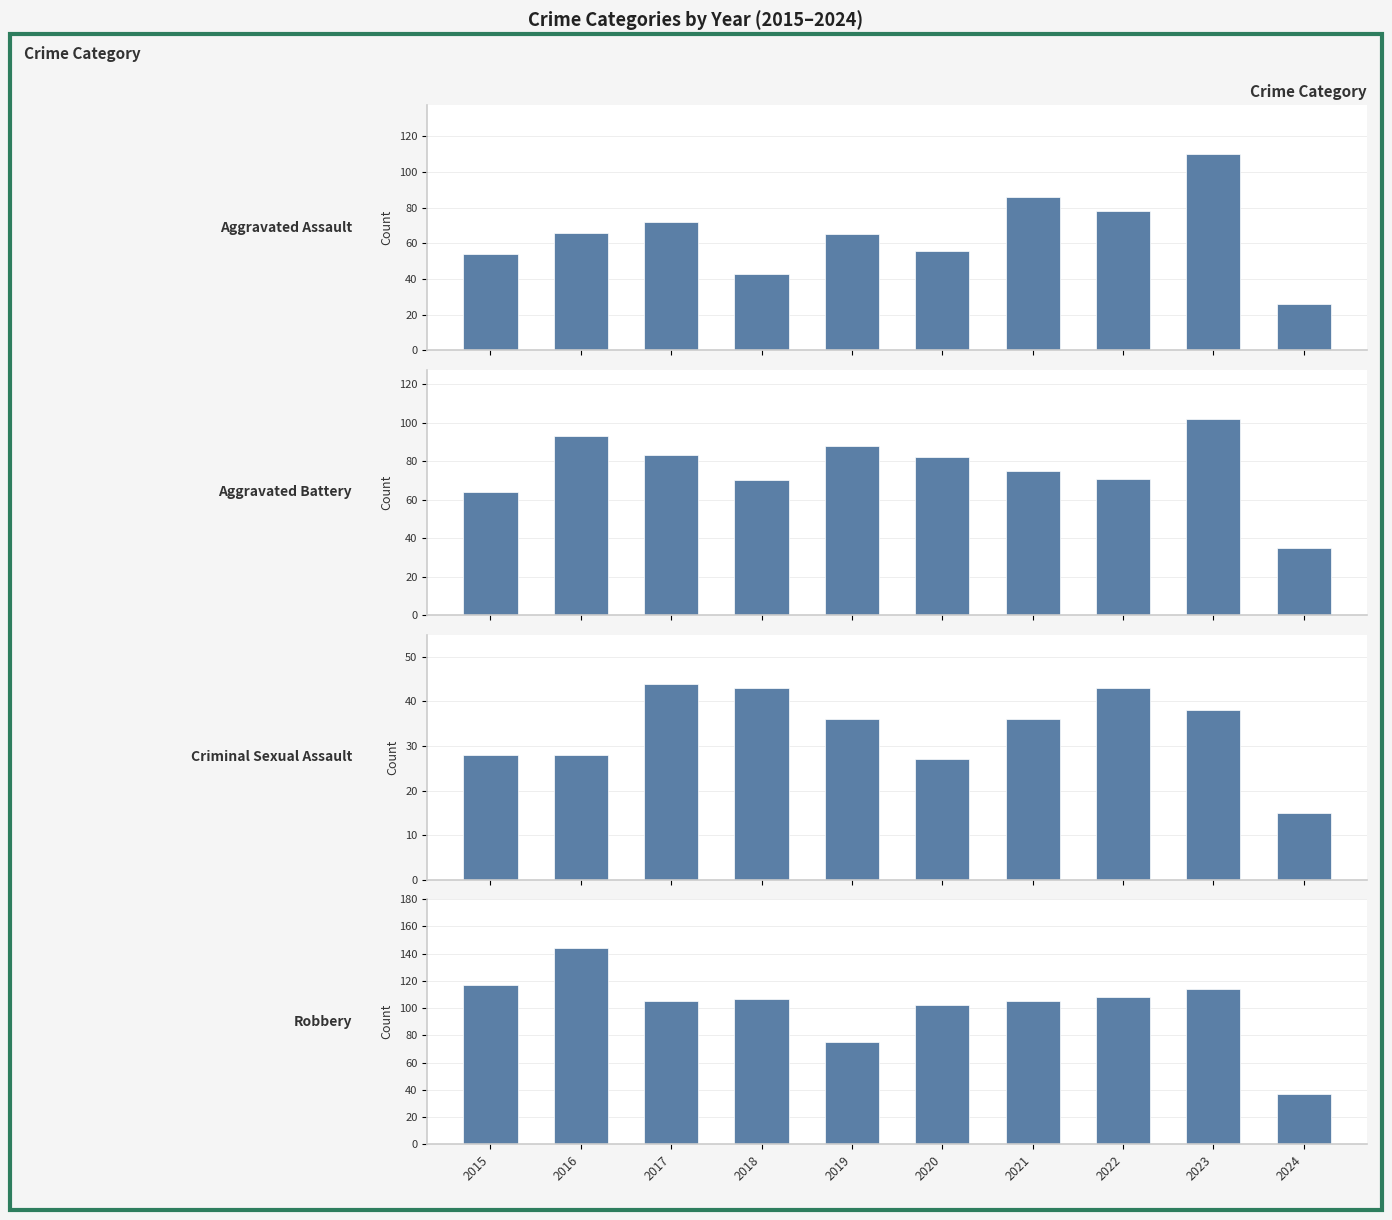

At which label does Robbery reach its peak?

2016